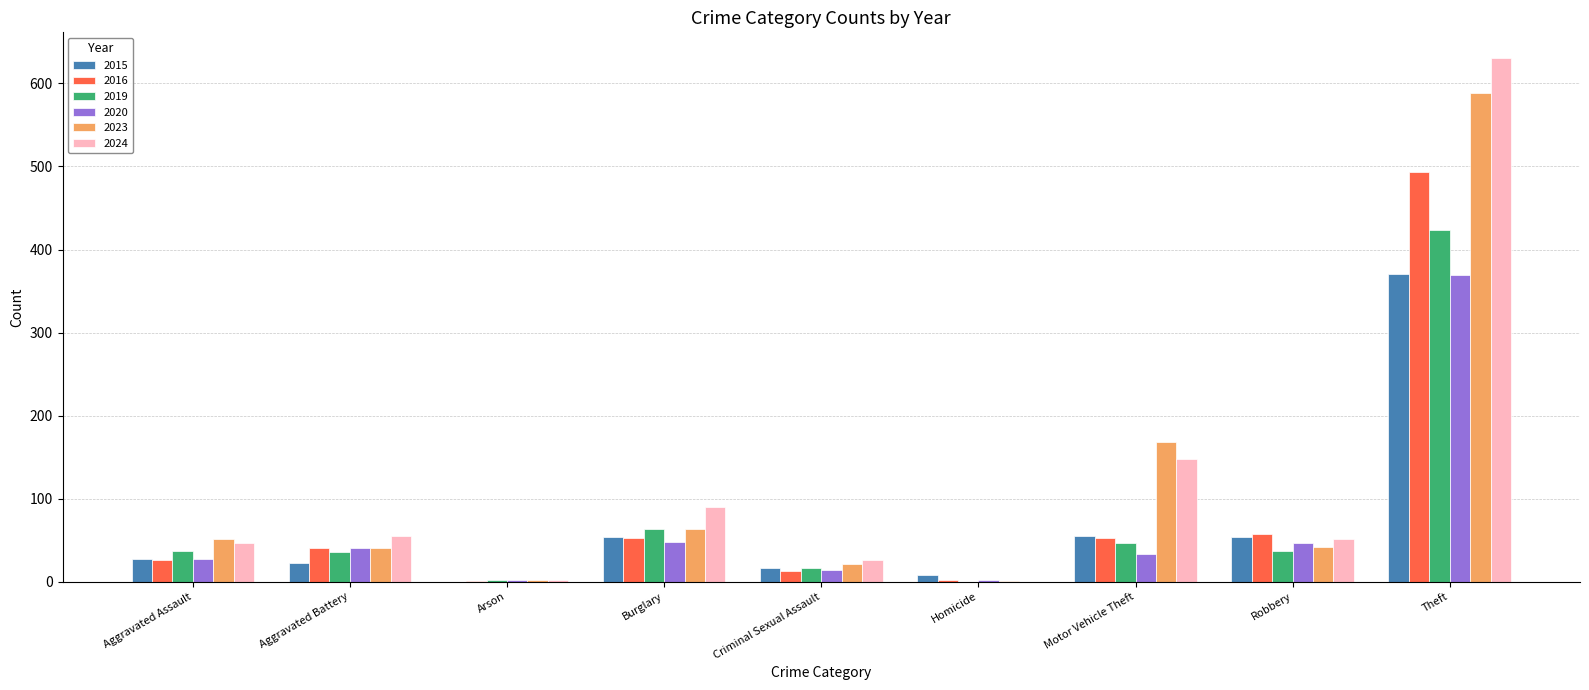

What are all the series names shown in the legend?

2015, 2016, 2019, 2020, 2023, 2024